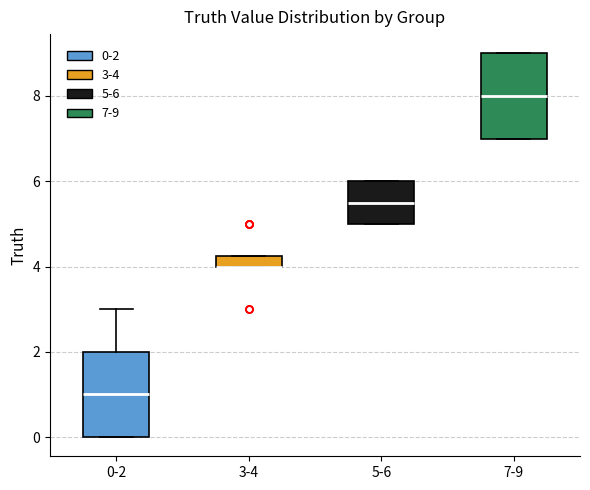

Where does the median line of the box for 5-6 sit on the y-axis? The values are not printed on the chart, so give them approximately, as read against the axis.

5.6